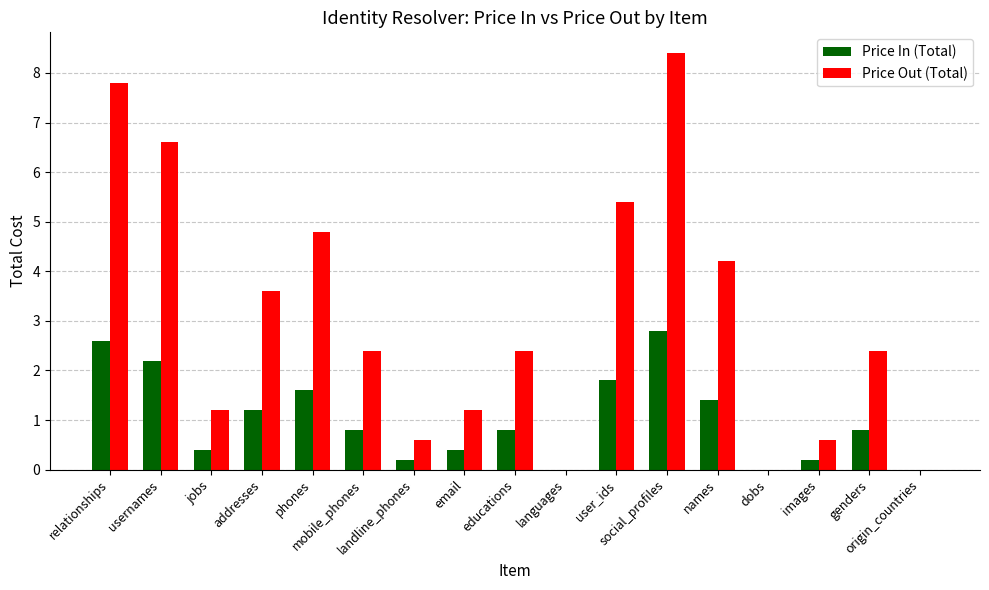

Which series has the largest total across all categories?

Price Out (Total)